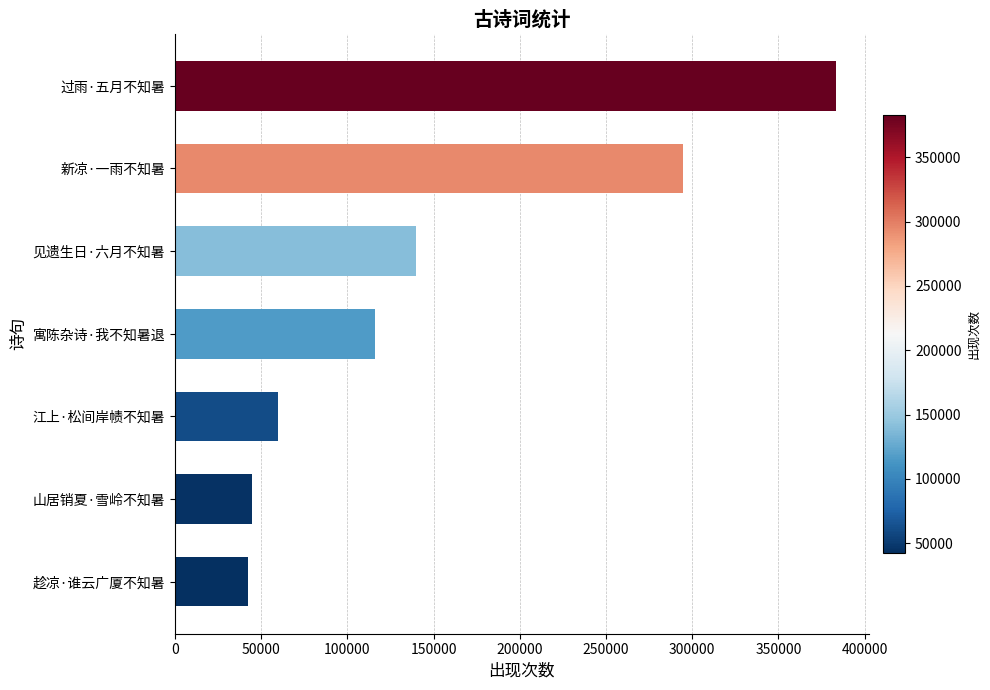

What is the change in value from 江上·松间岸帻不知暑 to 过雨·五月不知暑?

+323267